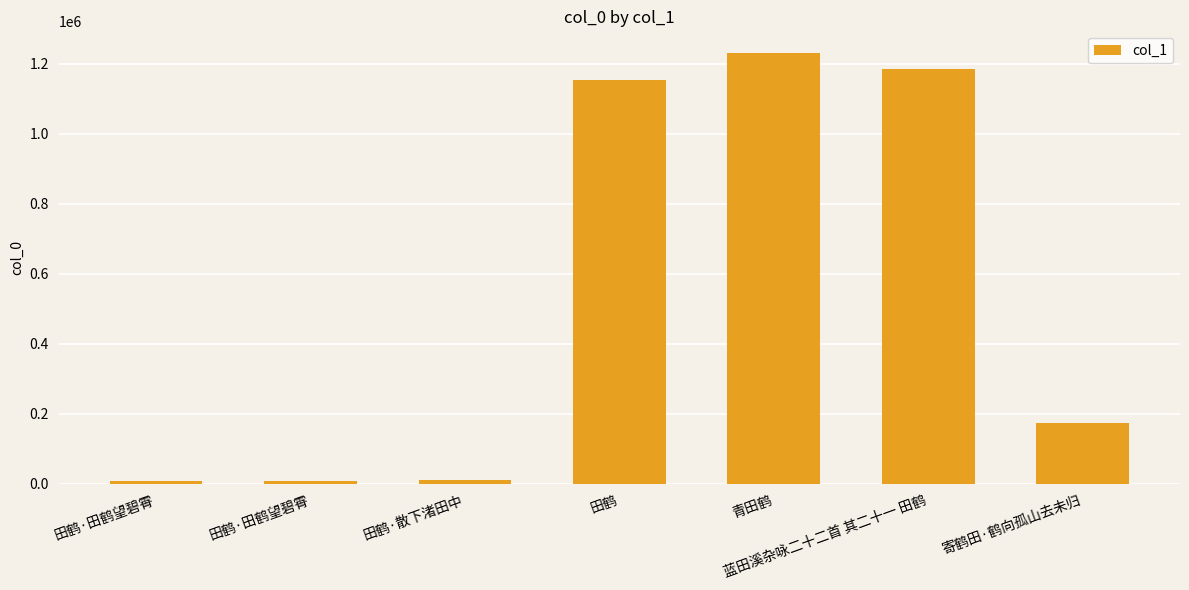

Approximately how many times larger is the value at 青田鹤 compared to 田鹤·田鹤望碧霄?

131.4